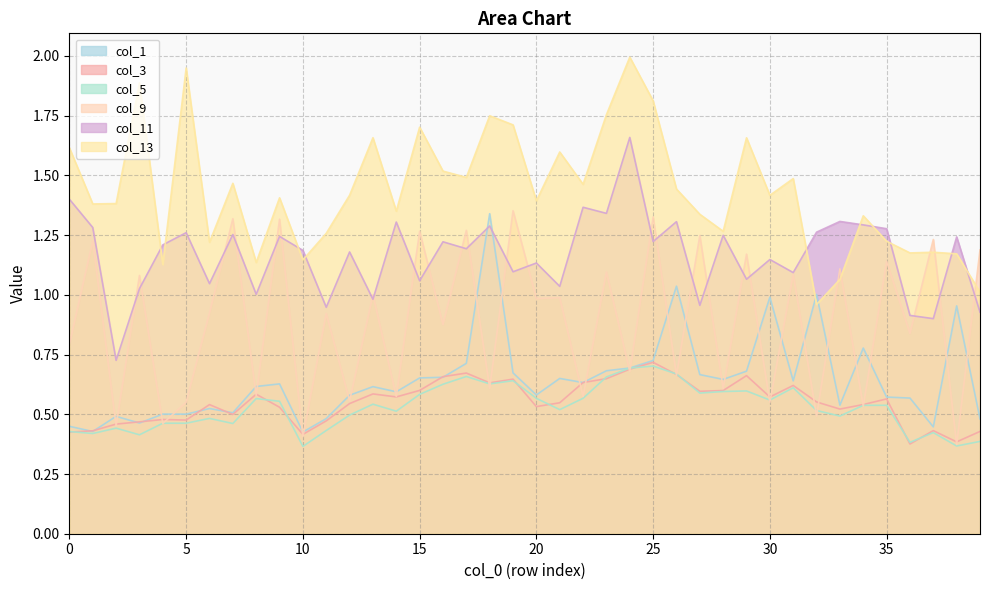

Reading left to right, extract all data points from this chart.

col_1: 0=0.4	1=0.4	2=0.5	3=0.5	4=0.5	5=0.5	6=0.5	7=0.5	8=0.6	9=0.6	10=0.4	11=0.5	12=0.6	13=0.6	14=0.6	15=0.7	16=0.7	17=0.7	18=1.3	19=0.7	20=0.6	21=0.7	22=0.6	23=0.7	24=0.7	25=0.7	26=1.0	27=0.7	28=0.6	29=0.7	30=1.0	31=0.6	32=1.0	33=0.5	34=0.8	35=0.6	36=0.6	37=0.4	38=1.0	39=0.5
col_3: 0=0.4	1=0.4	2=0.5	3=0.5	4=0.5	5=0.5	6=0.5	7=0.5	8=0.6	9=0.5	10=0.4	11=0.5	12=0.5	13=0.6	14=0.6	15=0.6	16=0.7	17=0.7	18=0.6	19=0.6	20=0.5	21=0.5	22=0.6	23=0.6	24=0.7	25=0.7	26=0.7	27=0.6	28=0.6	29=0.7	30=0.6	31=0.6	32=0.6	33=0.5	34=0.5	35=0.6	36=0.4	37=0.4	38=0.4	39=0.4
col_5: 0=0.4	1=0.4	2=0.4	3=0.4	4=0.5	5=0.5	6=0.5	7=0.5	8=0.6	9=0.6	10=0.4	11=0.4	12=0.5	13=0.5	14=0.5	15=0.6	16=0.6	17=0.7	18=0.6	19=0.6	20=0.6	21=0.5	22=0.6	23=0.7	24=0.7	25=0.7	26=0.7	27=0.6	28=0.6	29=0.6	30=0.6	31=0.6	32=0.5	33=0.5	34=0.5	35=0.5	36=0.4	37=0.4	38=0.4	39=0.4
col_9: 0=0.8	1=1.2	2=0.5	3=1.1	4=0.5	5=0.6	6=0.9	7=1.3	8=0.6	9=1.3	10=0.4	11=0.9	12=0.6	13=1.0	14=0.6	15=1.3	16=0.9	17=1.3	18=0.6	19=1.4	20=1.0	21=1.0	22=0.6	23=1.1	24=0.7	25=1.3	26=0.7	27=1.2	28=0.6	29=1.2	30=0.6	31=1.1	32=0.5	33=1.1	34=0.5	35=1.1	36=0.8	37=1.2	38=0.4	39=1.2
col_11: 0=1.4	1=1.3	2=0.7	3=1.0	4=1.2	5=1.3	6=1.0	7=1.3	8=1.0	9=1.2	10=1.2	11=0.9	12=1.2	13=1.0	14=1.3	15=1.1	16=1.2	17=1.2	18=1.3	19=1.1	20=1.1	21=1.0	22=1.4	23=1.3	24=1.7	25=1.2	26=1.3	27=1.0	28=1.2	29=1.1	30=1.1	31=1.1	32=1.3	33=1.3	34=1.3	35=1.3	36=0.9	37=0.9	38=1.2	39=0.9
col_13: 0=1.6	1=1.4	2=1.4	3=1.9	4=1.1	5=1.9	6=1.2	7=1.5	8=1.1	9=1.4	10=1.1	11=1.3	12=1.4	13=1.7	14=1.4	15=1.7	16=1.5	17=1.5	18=1.7	19=1.7	20=1.4	21=1.6	22=1.5	23=1.8	24=2.0	25=1.8	26=1.4	27=1.3	28=1.3	29=1.7	30=1.4	31=1.5	32=1.0	33=1.1	34=1.3	35=1.2	36=1.2	37=1.2	38=1.2	39=1.0